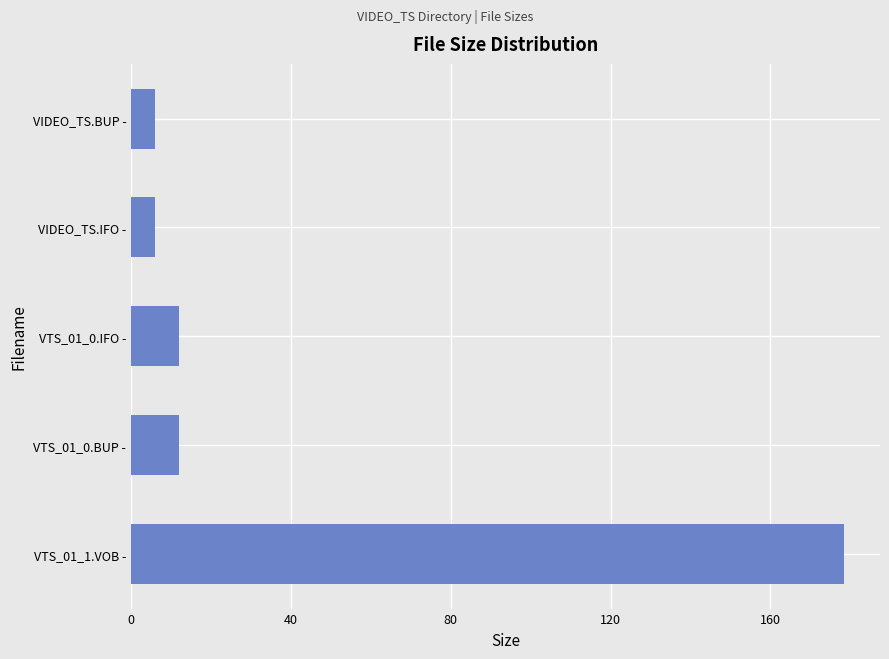

What is the smallest value displayed?

6.0